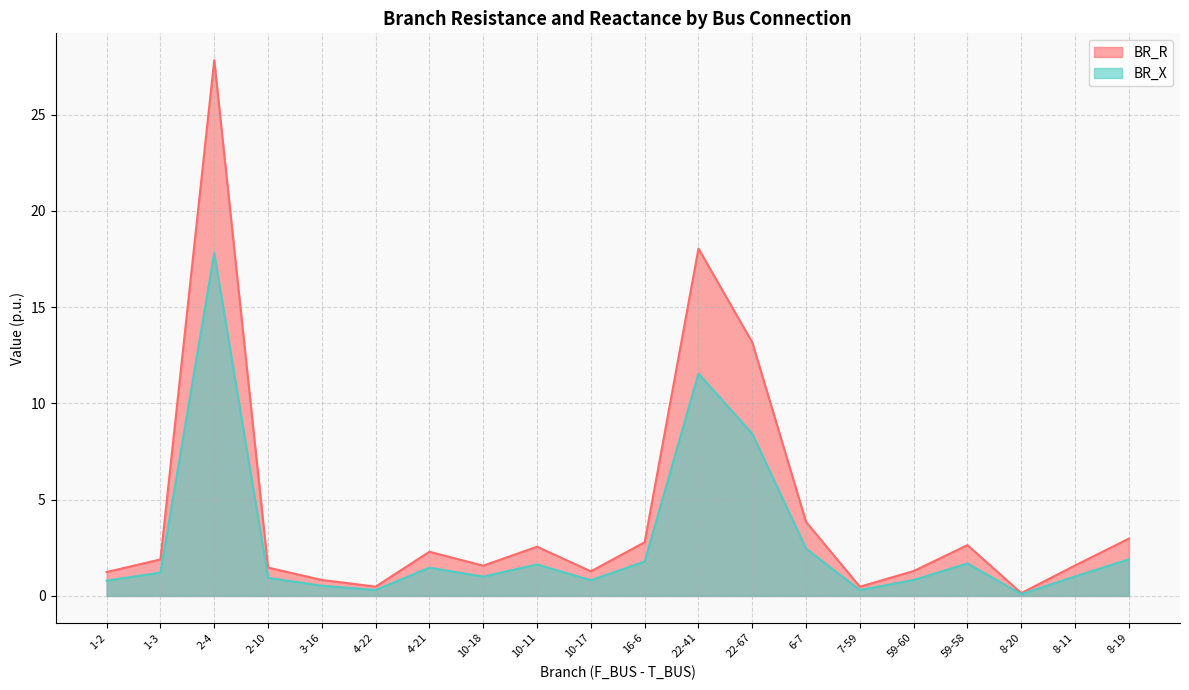

True or false: BR_R and BR_X cross at least once.

False